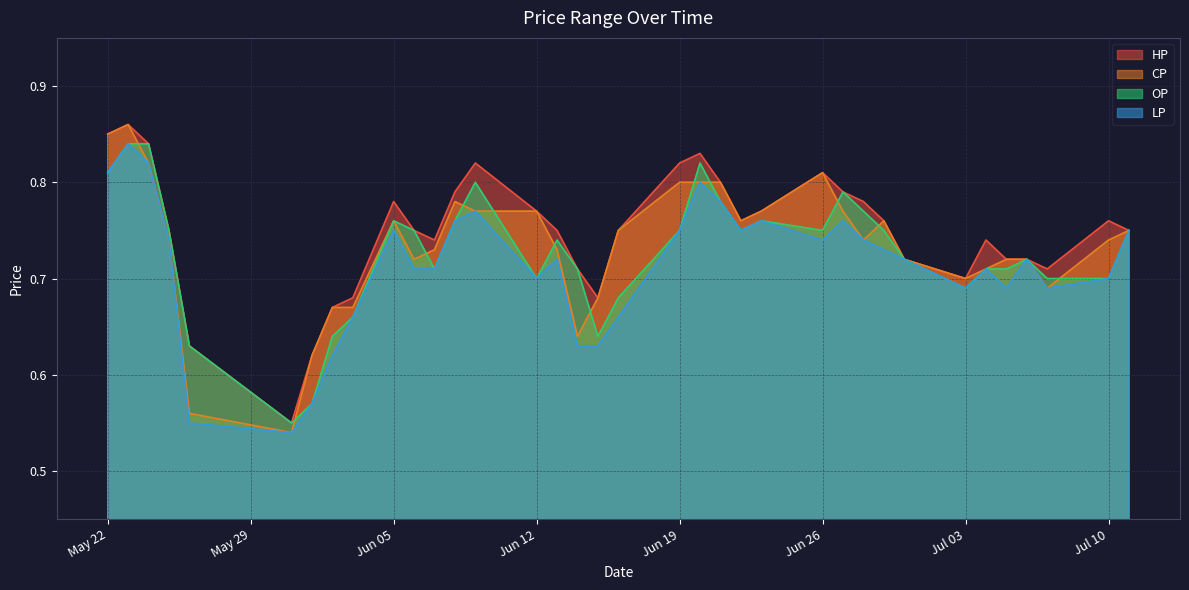

Rank the series by their average value, from lowest to highest.

LP, OP, CP, HP